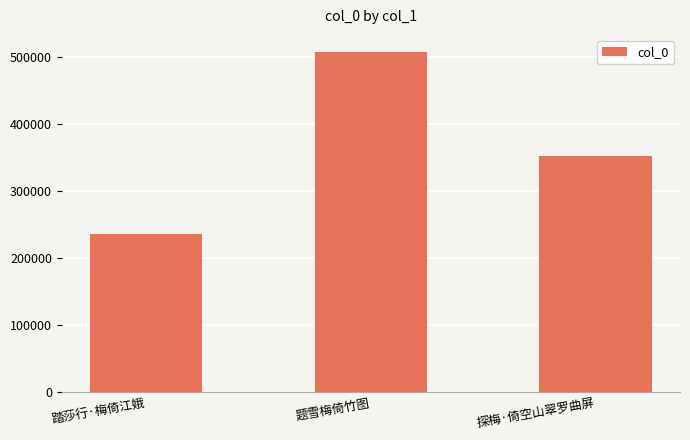

Are the bars horizontal?

No